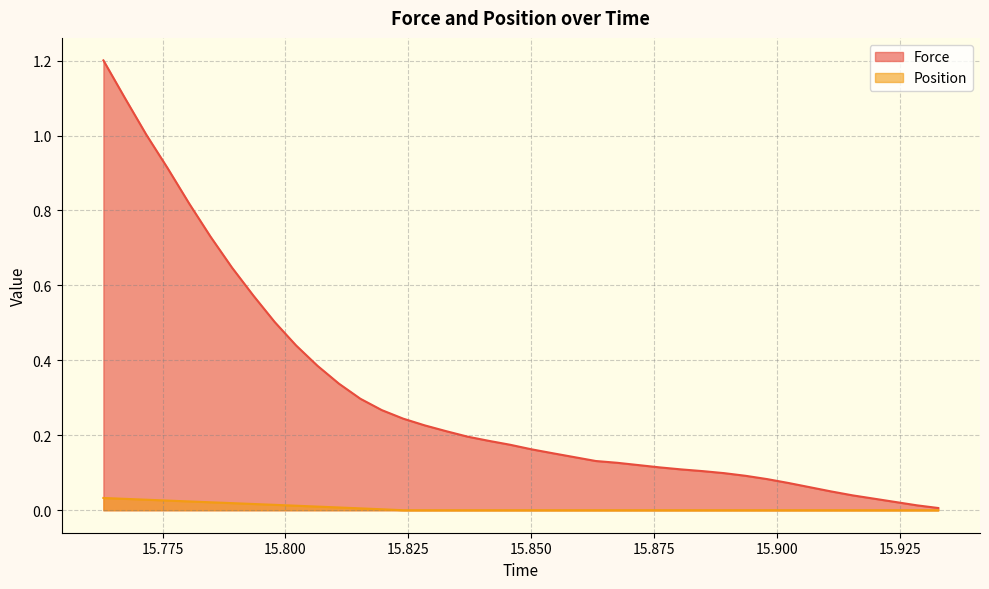

Rank the series by their maximum value, from lowest to highest.

Position, Force